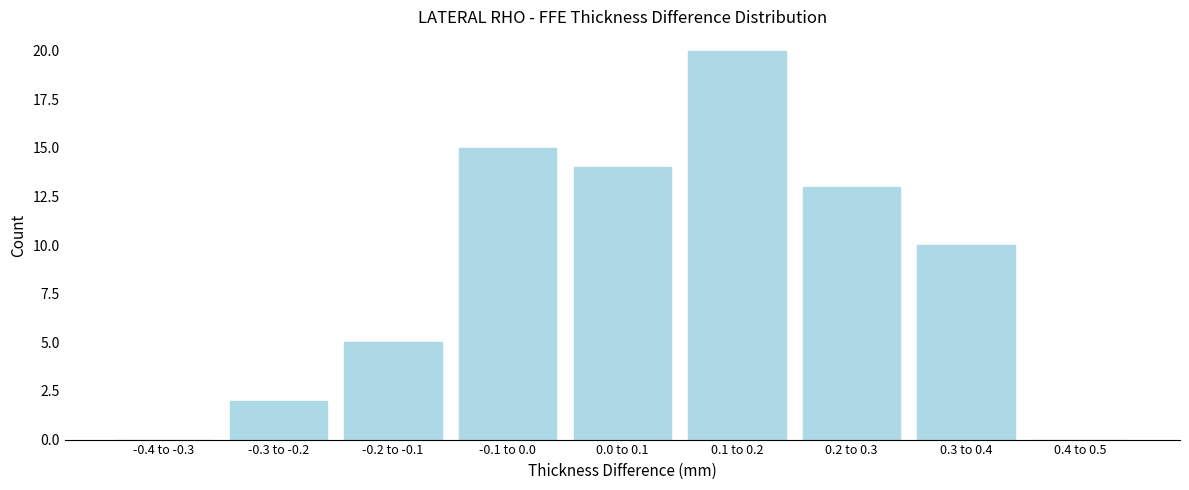

Reading left to right, list all the values displayed in this chart.

-0.4 to -0.3=0	-0.3 to -0.2=2	-0.2 to -0.1=5	-0.1 to 0.0=15	0.0 to 0.1=14	0.1 to 0.2=20	0.2 to 0.3=13	0.3 to 0.4=10	0.4 to 0.5=0